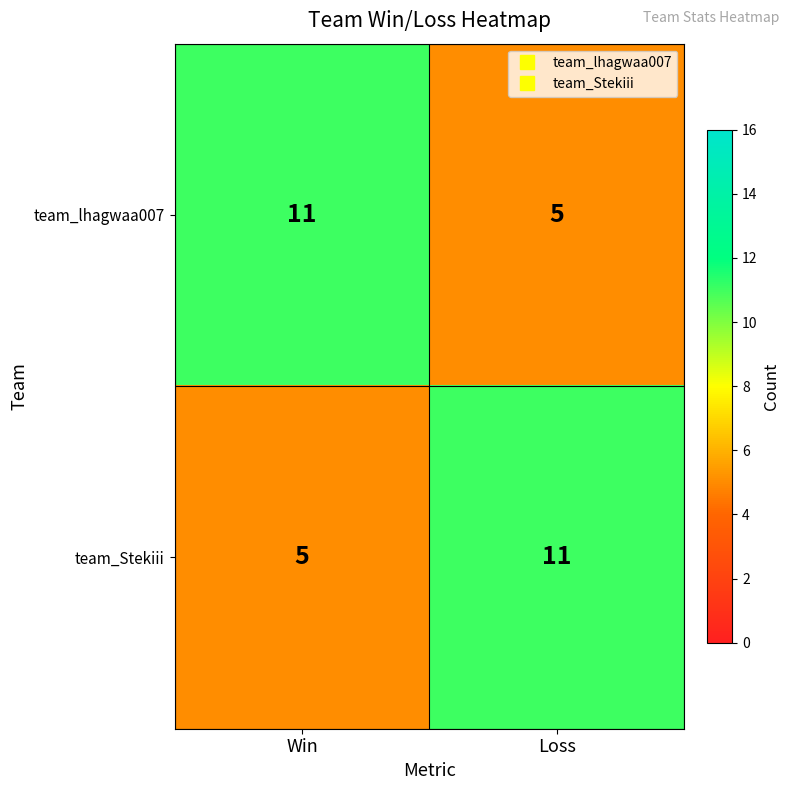

Count the number of categories in the chart.

2